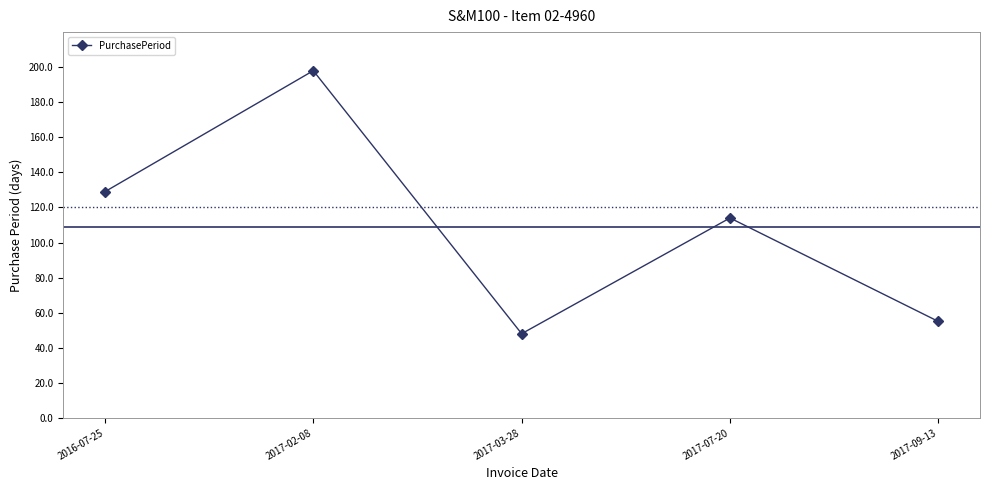

What is the difference between the second highest and second lowest values?

74